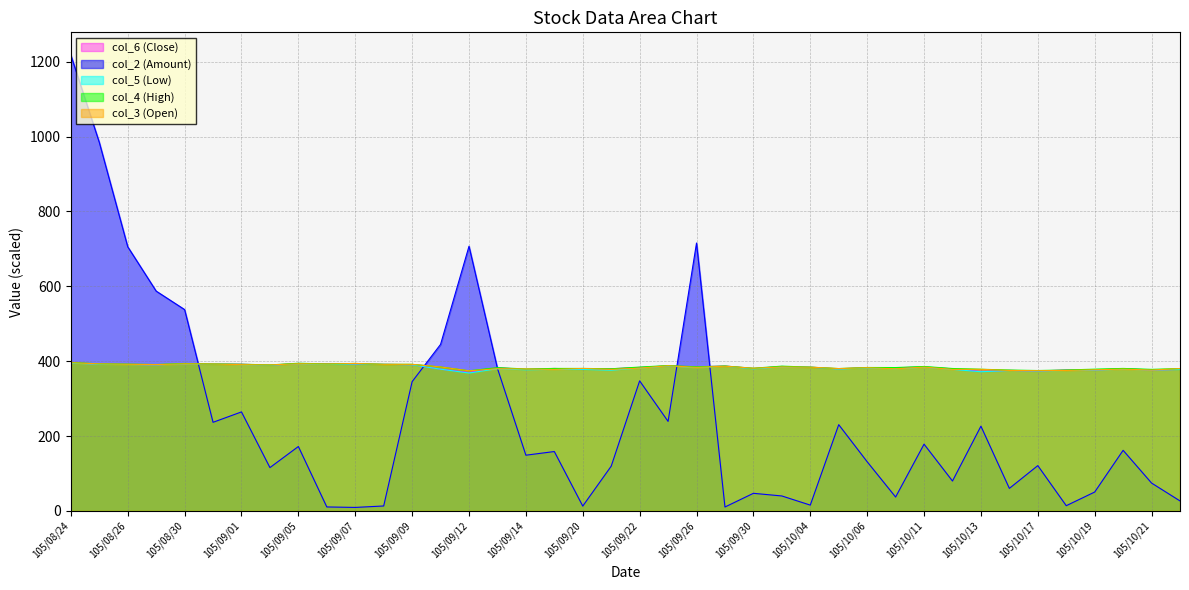

How many lines are shown in the chart?

5